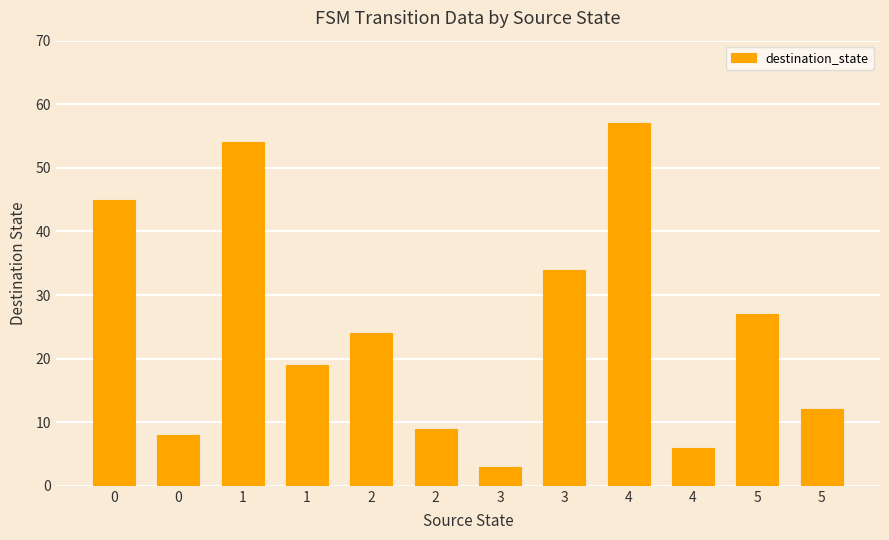

What is the value of the 5th bar from the left?

24